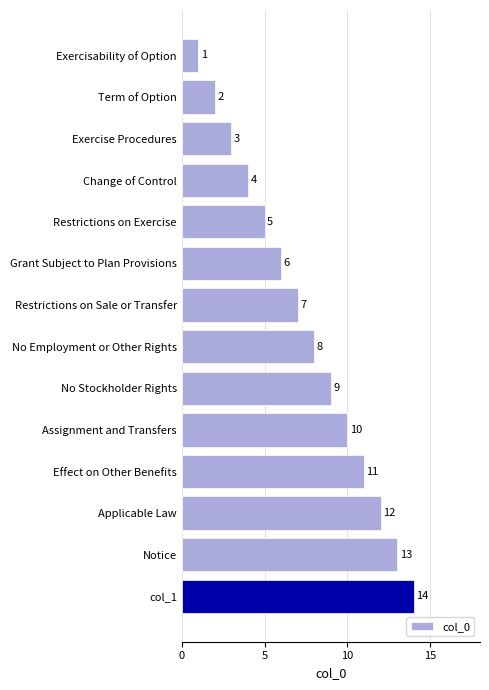

The chart shows a value of 4 at Change of Control. True or false?

True